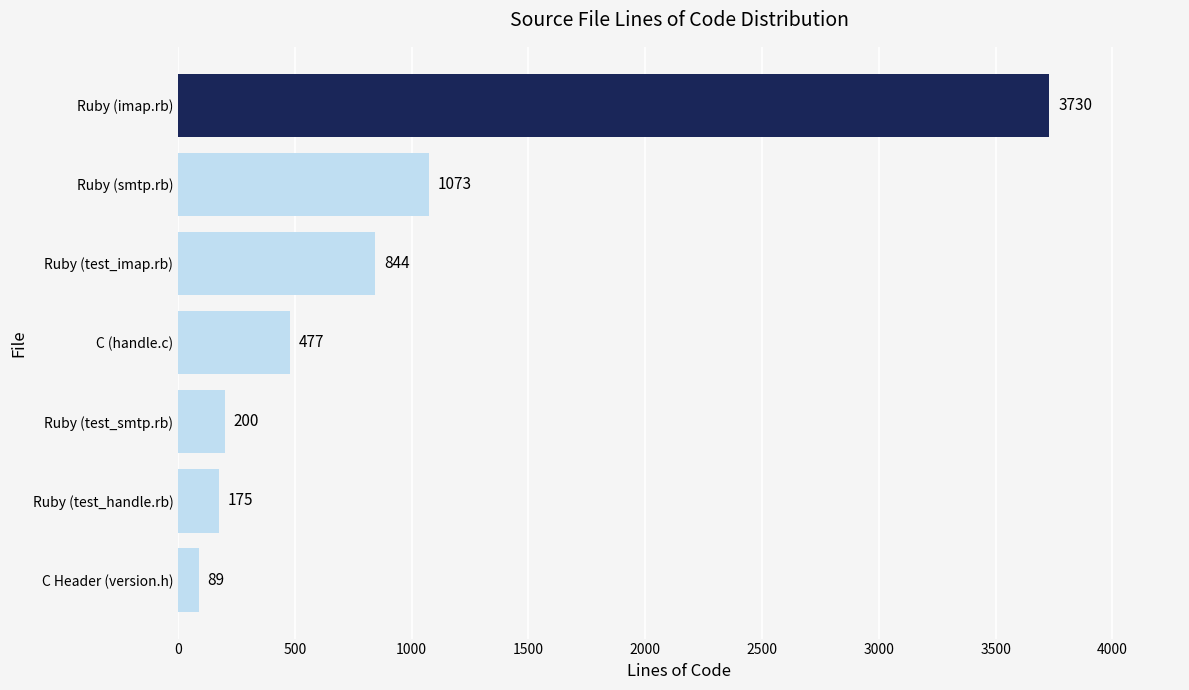

What is the difference between the maximum and minimum values?

3641